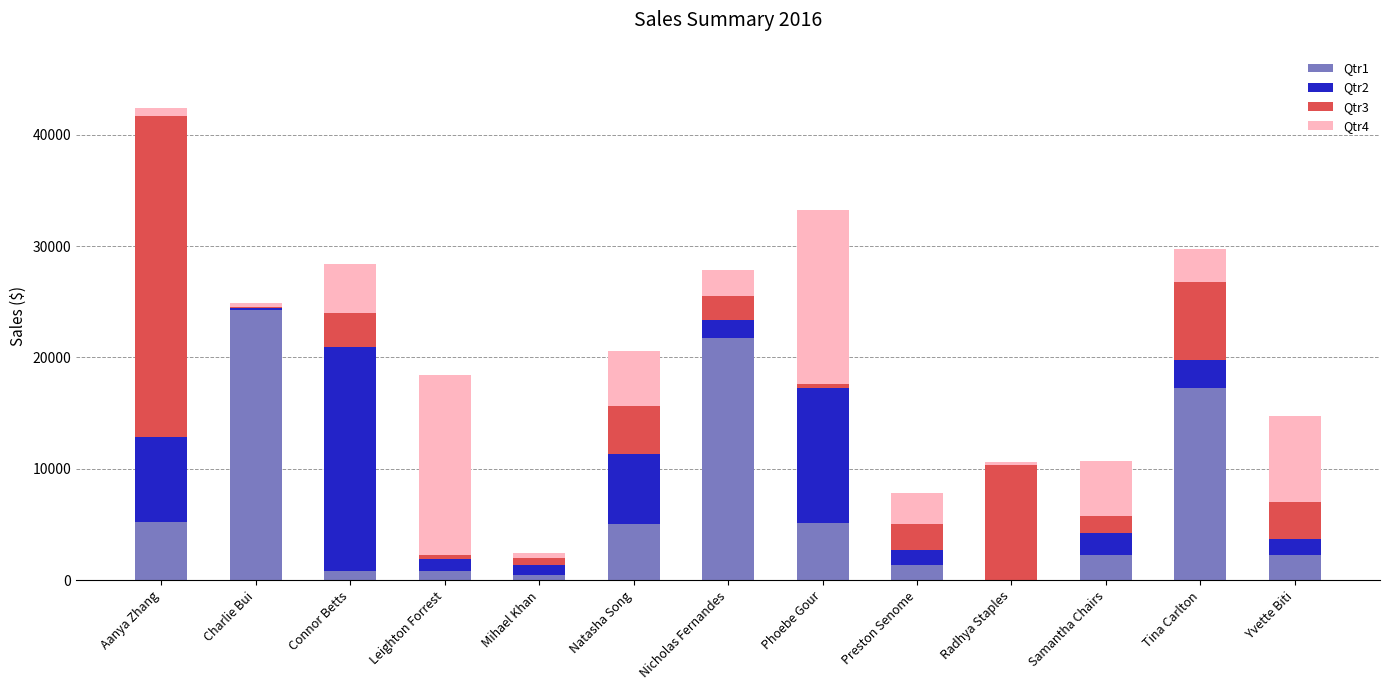

What is the sum of all Qtr1 values?

86600.3